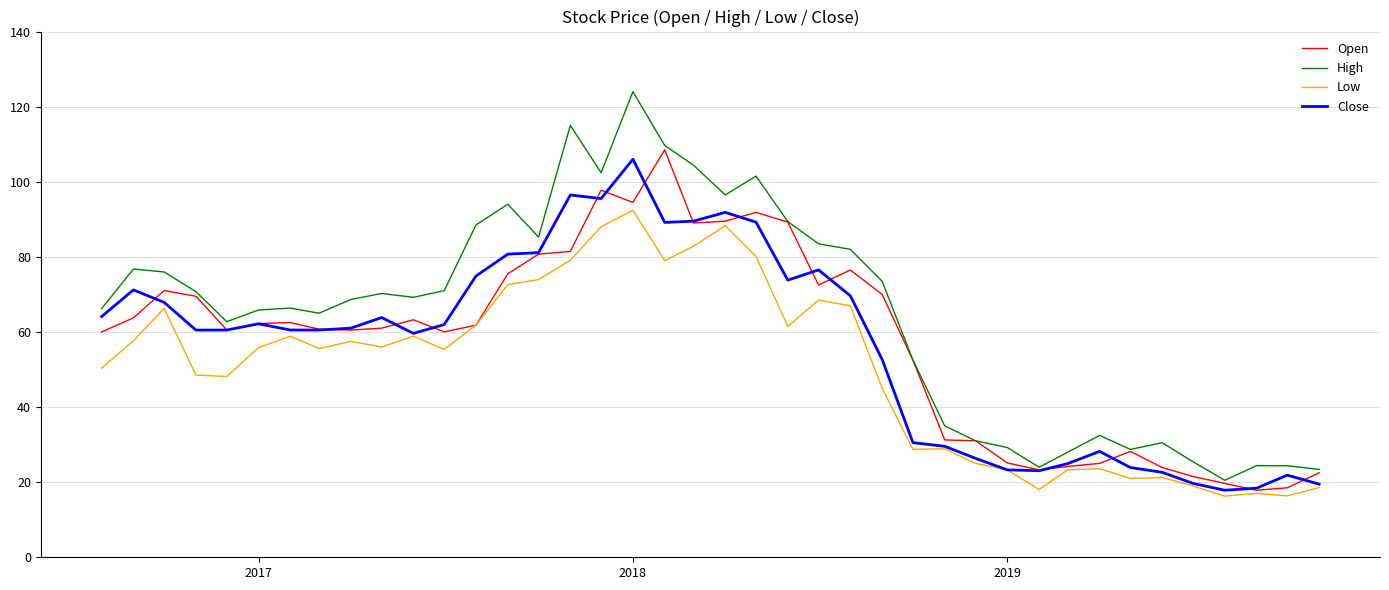

How many lines are shown in the chart?

4